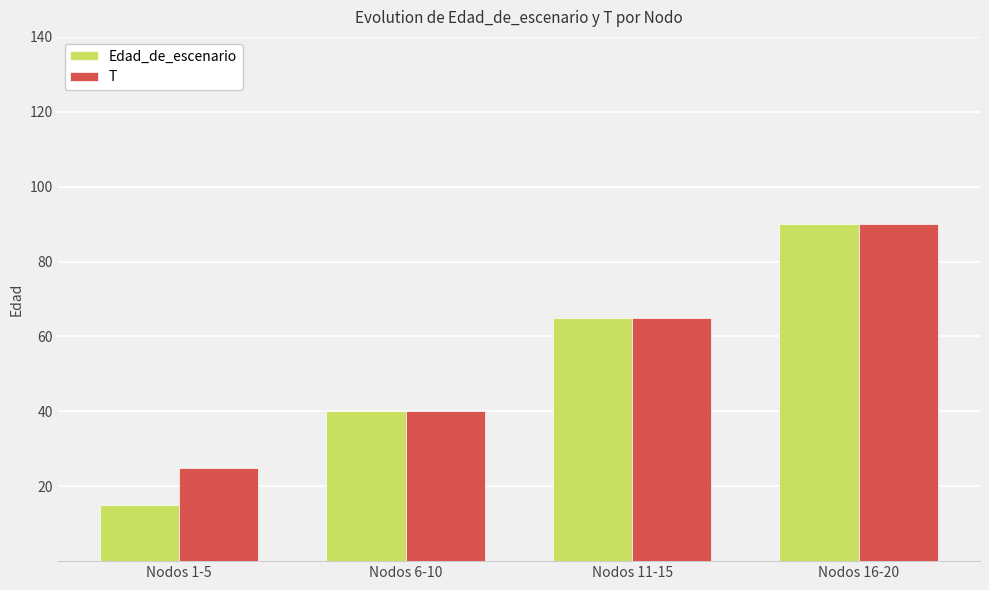

Reading left to right, list all the values displayed in this chart.

Edad_de_escenario: 15	40	65	90
T: 25	40	65	90